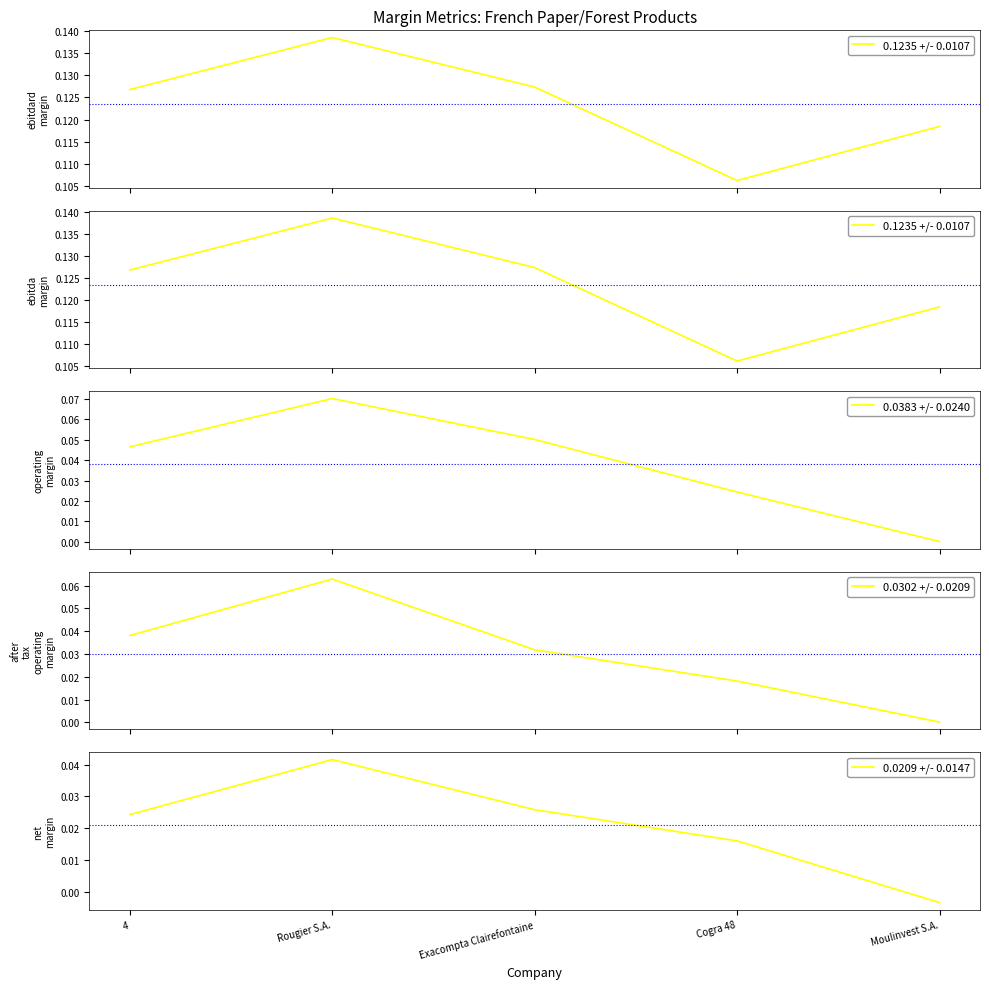

What is the difference between the highest and lowest values at Exacompta Clairefontaine?

0.1